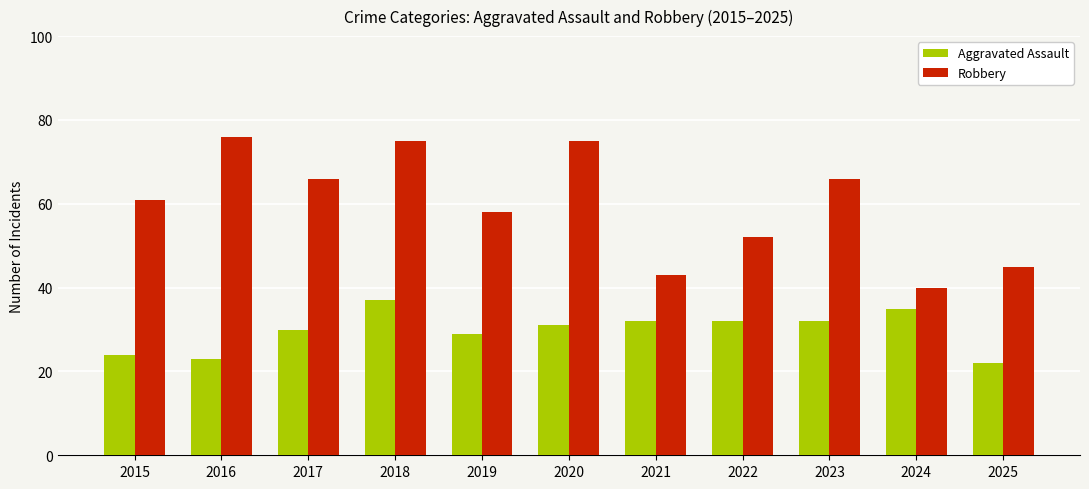

What is the lowest value of the Robbery series?

40